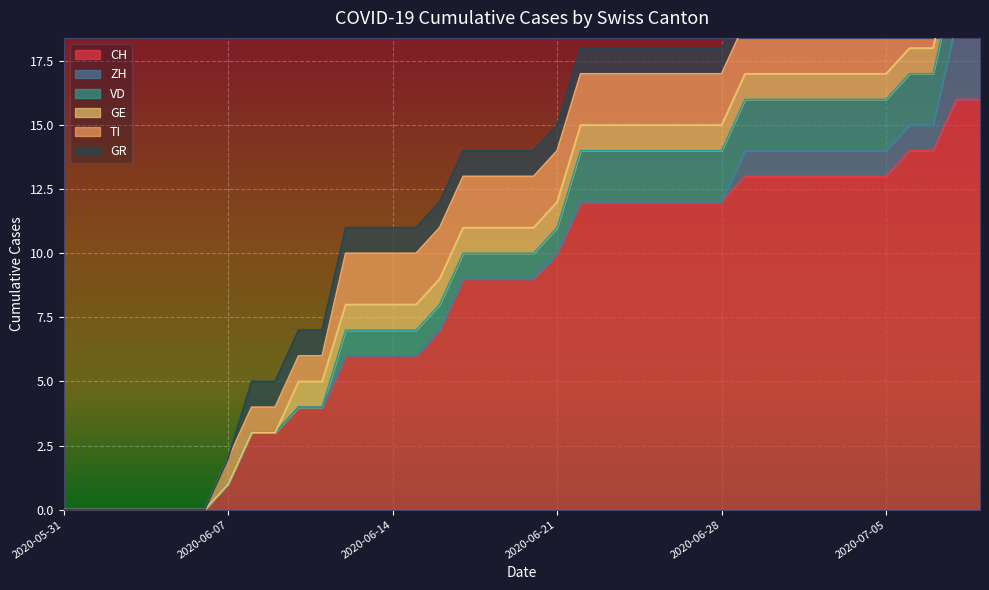

Reading left to right, list all the values displayed in this chart.

CH: 0	0	0	0	0	0	0	1	3	3	4	4	6	6	6	6	7	9	9	9	9	10	12	12	12	12	12	12	12	13	13	13	13	13	13	13	14	14	16	16
ZH: 0	0	0	0	0	0	0	0	0	0	0	0	0	0	0	0	0	0	0	0	0	0	0	0	0	0	0	0	0	1	1	1	1	1	1	1	1	1	3	3
VD: 0	0	0	0	0	0	0	0	0	0	0	0	1	1	1	1	1	1	1	1	1	1	2	2	2	2	2	2	2	2	2	2	2	2	2	2	2	2	2	2
GE: 0	0	0	0	0	0	0	0	0	0	1	1	1	1	1	1	1	1	1	1	1	1	1	1	1	1	1	1	1	1	1	1	1	1	1	1	1	1	1	1
TI: 0	0	0	0	0	0	0	1	1	1	1	1	2	2	2	2	2	2	2	2	2	2	2	2	2	2	2	2	2	2	2	2	2	2	2	2	2	2	2	2
GR: 0	0	0	0	0	0	0	0	1	1	1	1	1	1	1	1	1	1	1	1	1	1	1	1	1	1	1	1	1	1	1	1	1	1	1	1	1	1	1	1